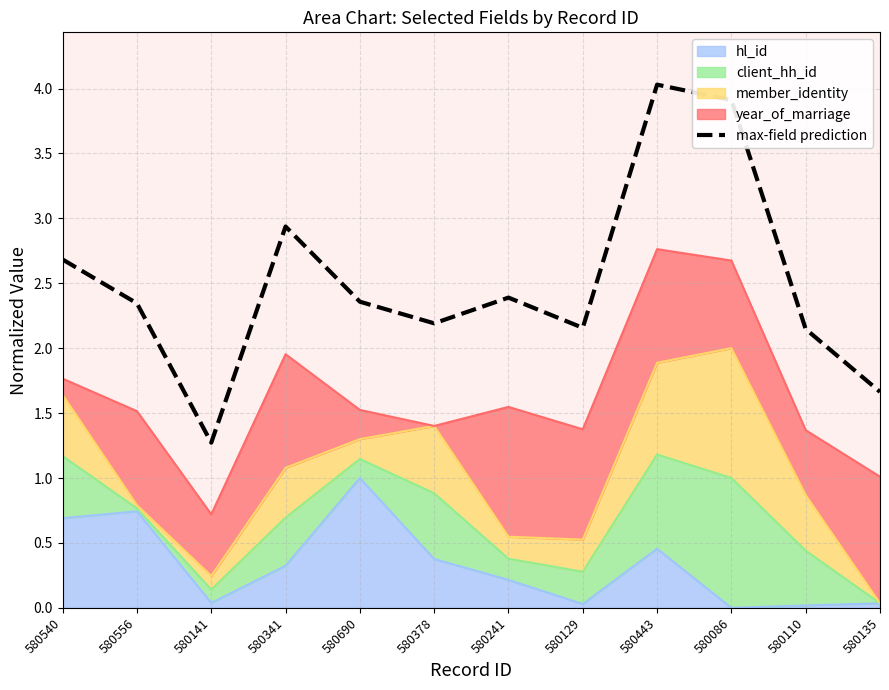

At which category does the data reach its first local peak?

580341